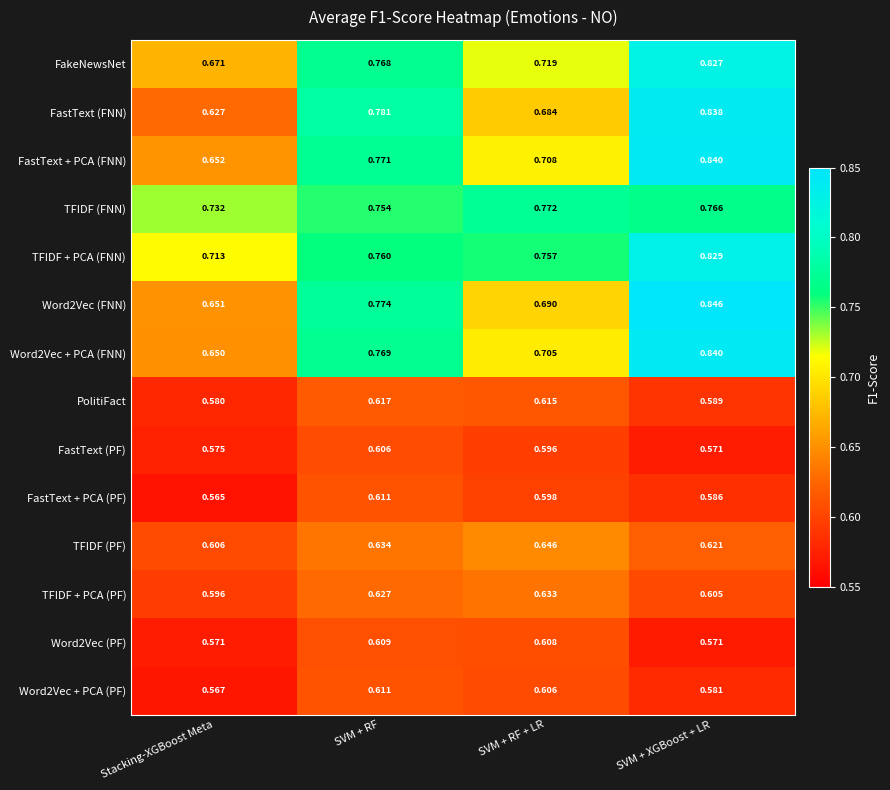

At which label does FastText + PCA (FNN) reach its minimum?

Stacking-XGBoost Meta